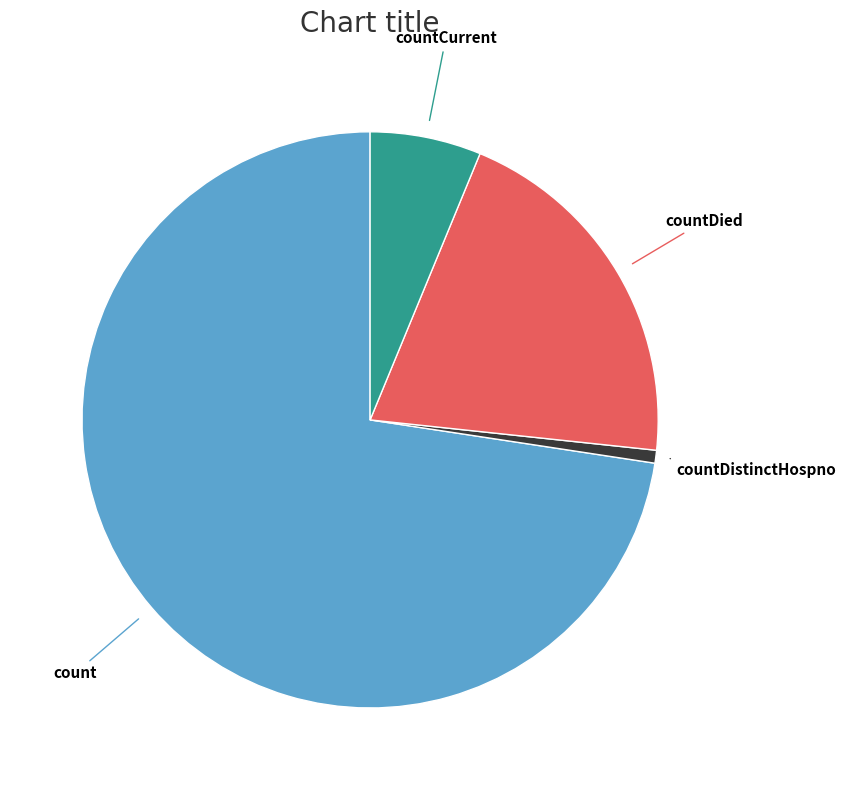

Does any single category account for the majority?

Yes